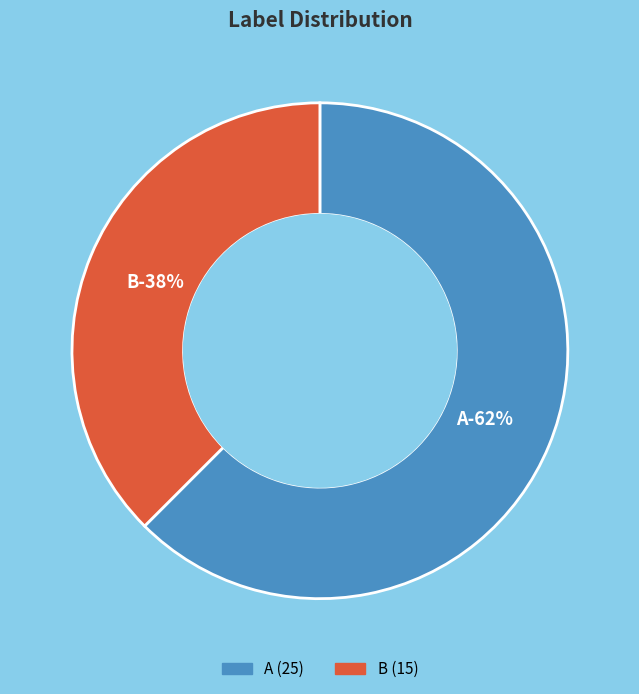

True or false: A accounts for 62% of the total.

True